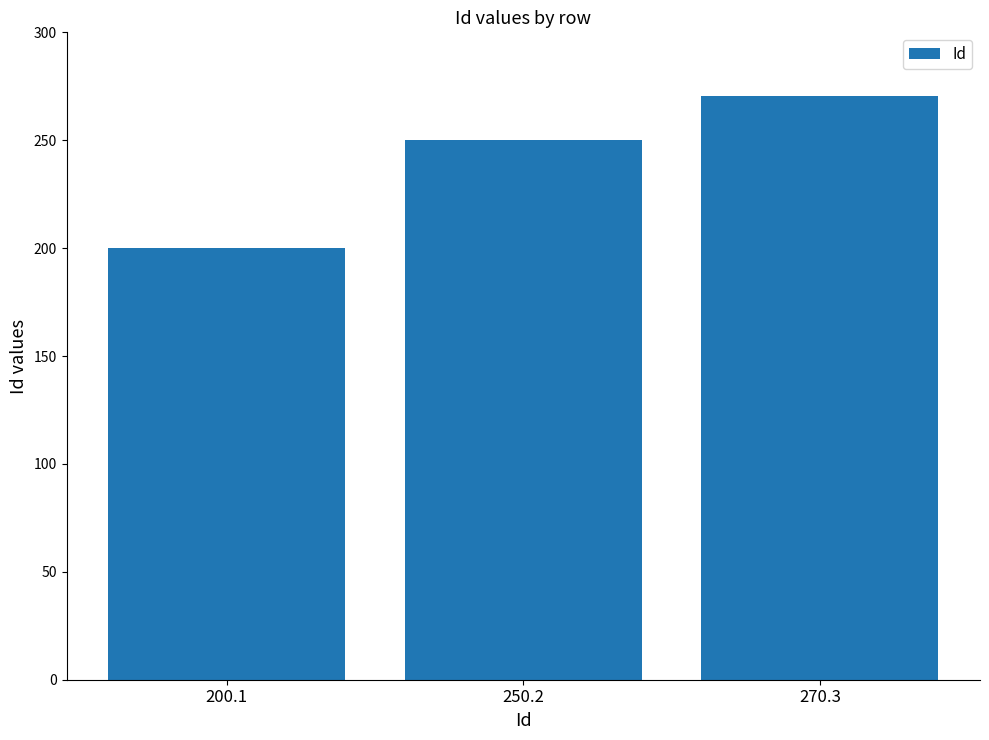

List the labels in order of value, smallest first.

200.1, 250.2, 270.3